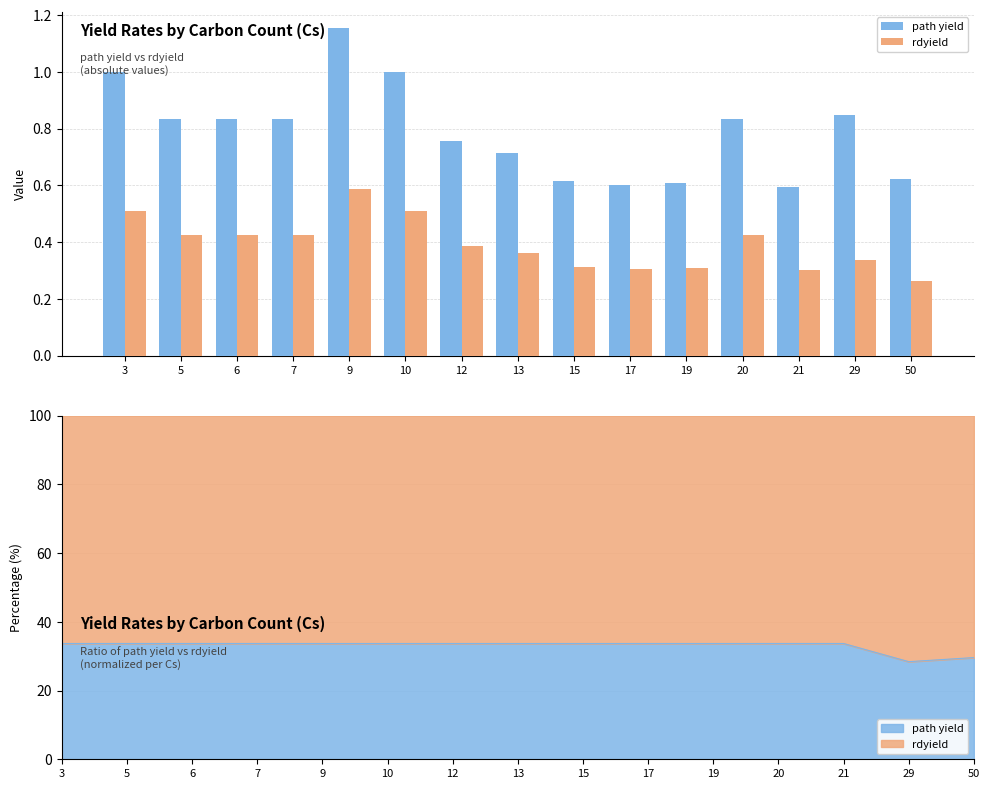

Reading right to left, transcribe all the data shown in this chart.

path yield: 50=0.6	29=0.8	21=0.6	20=0.8	19=0.6	17=0.6	15=0.6	13=0.7	12=0.8	10=1.0	9=1.2	7=0.8	6=0.8	5=0.8	3=1.0
rdyield: 50=0.3	29=0.3	21=0.3	20=0.4	19=0.3	17=0.3	15=0.3	13=0.4	12=0.4	10=0.5	9=0.6	7=0.4	6=0.4	5=0.4	3=0.5